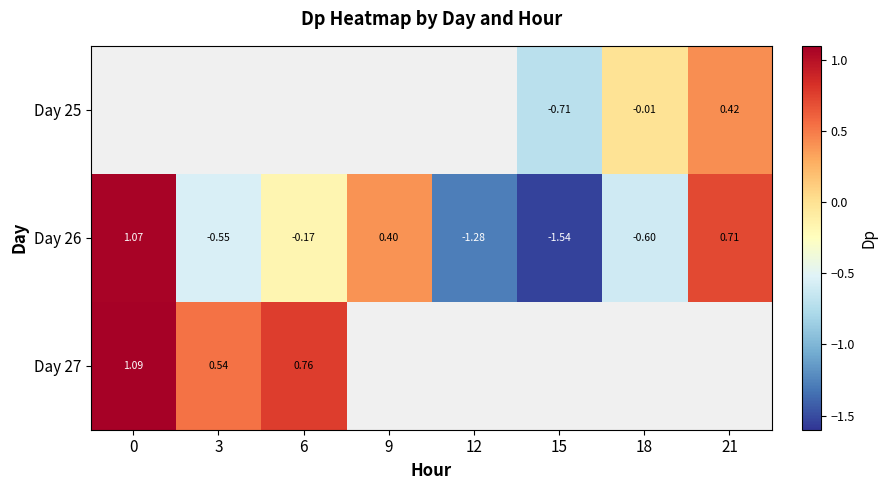

Which category has the lowest value in the Day 27 series?

3